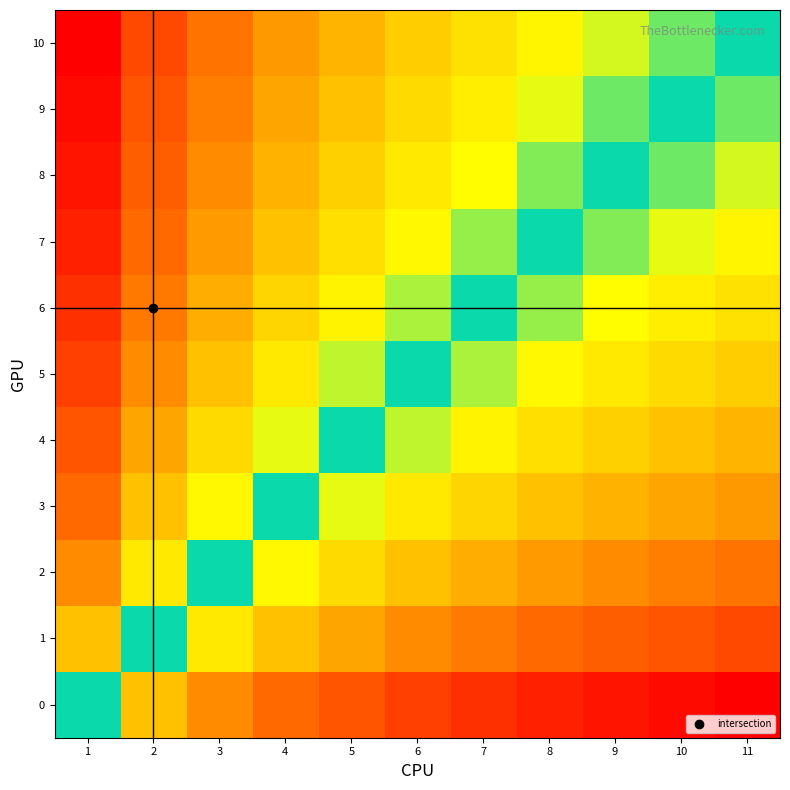

List the series in order of their peak value, lowest first.

10, 9, 8, 7, 6, 5, 4, 3, 2, 1, 0